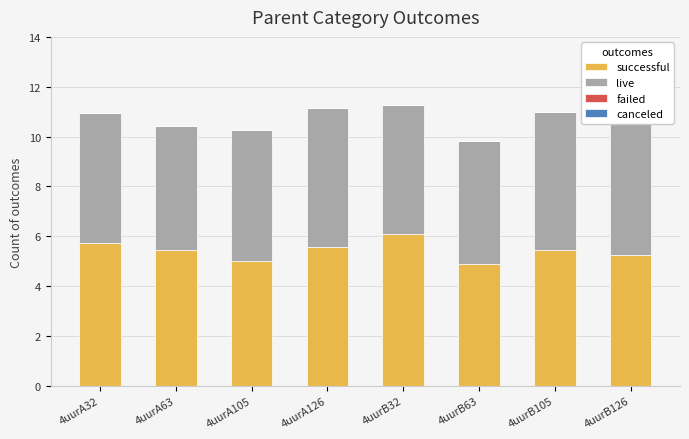

What is the difference between the maximum and second lowest values in the successful series?

1.1